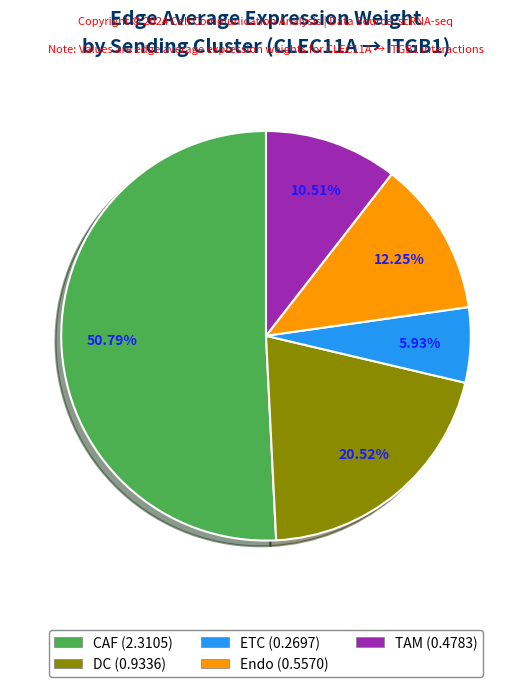

To the nearest percent, what percentage of the pie is Endo?

12%